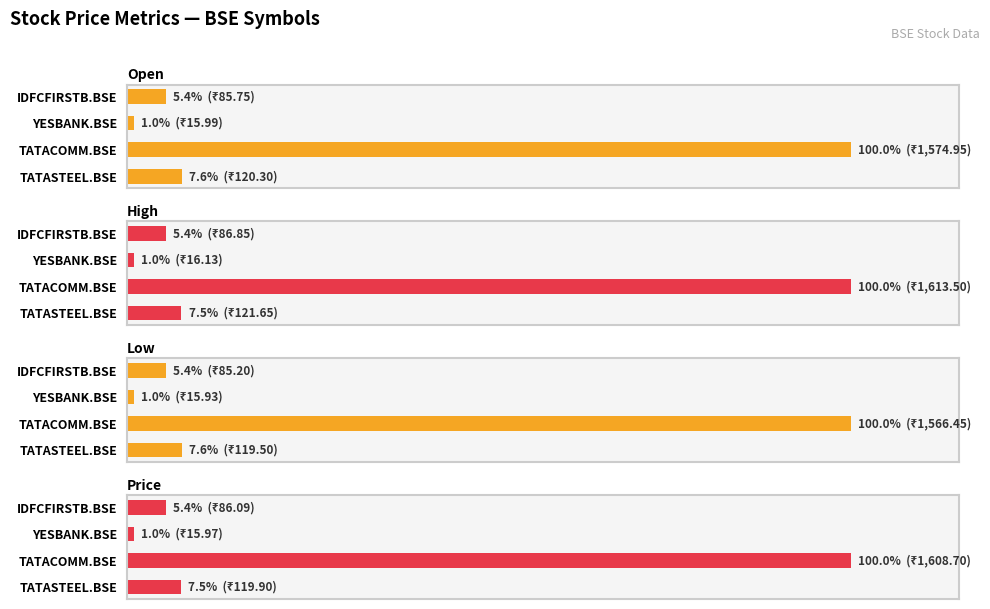

Which series has the largest range (max minus min)?

price